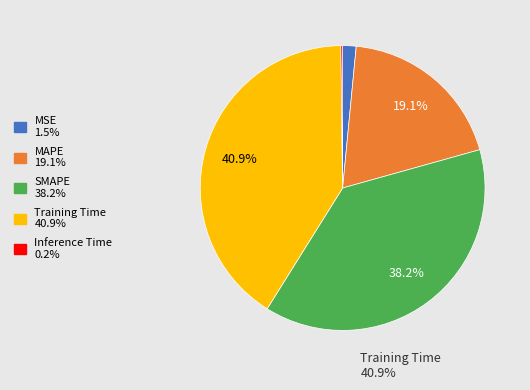

What percentage is NOT represented by Training Time?

59.1%